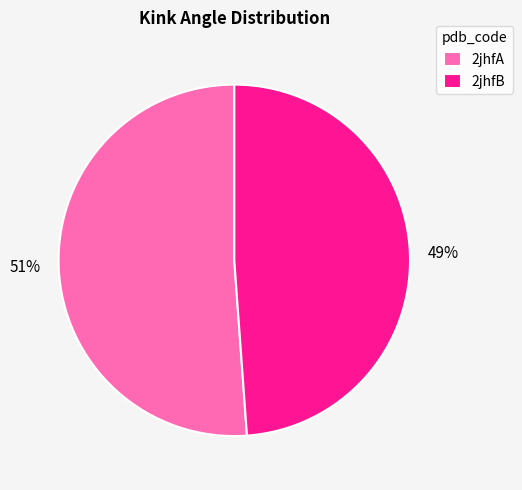

Which category has the biggest portion of the pie?

2jhfA